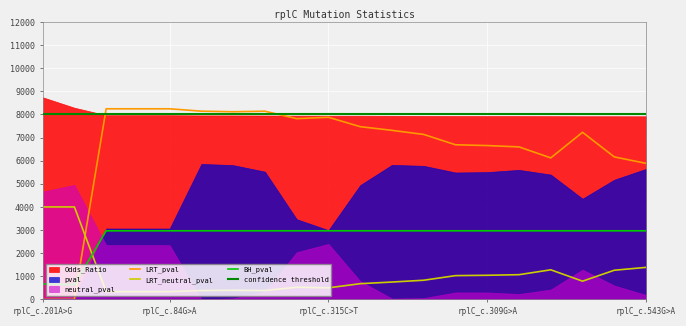

How many lines are shown in the chart?

4